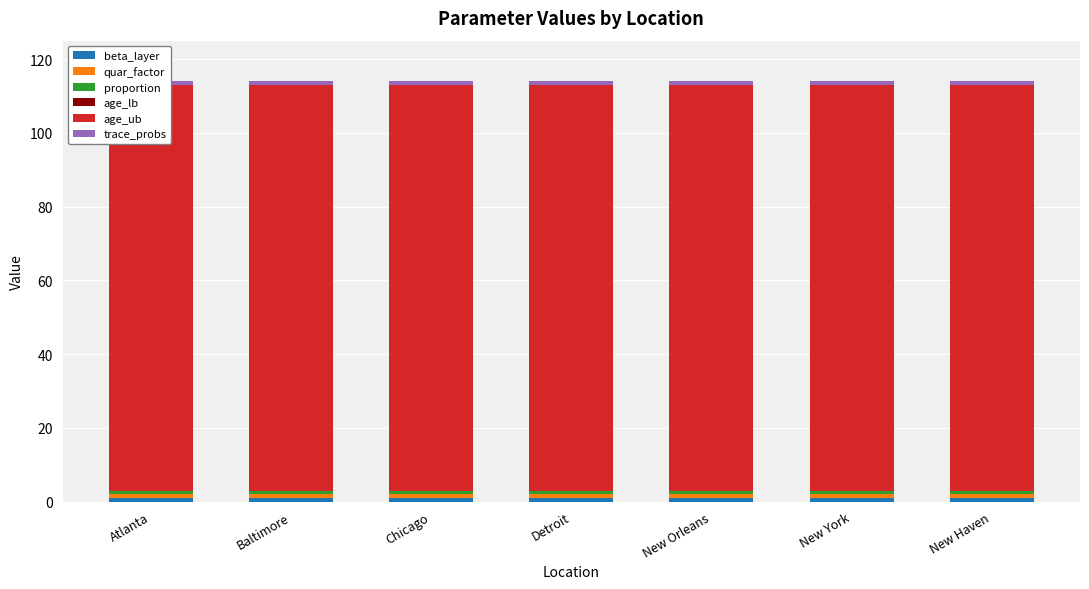

Which series has the largest total across all categories?

age_ub